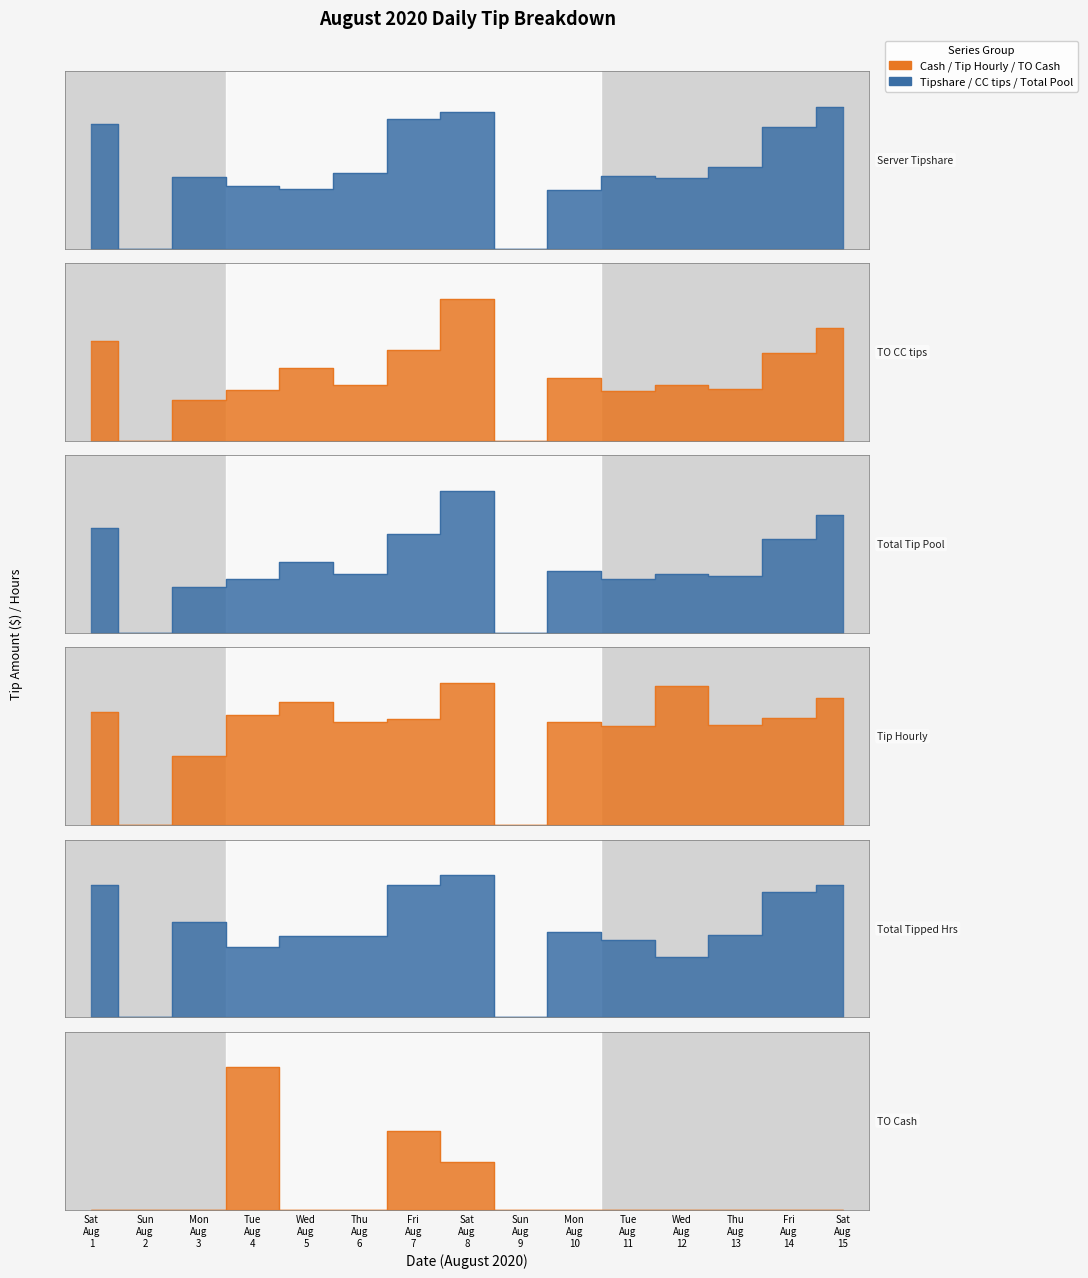

What is the spread (max minus min) of values at Thu Aug 13?

399.7